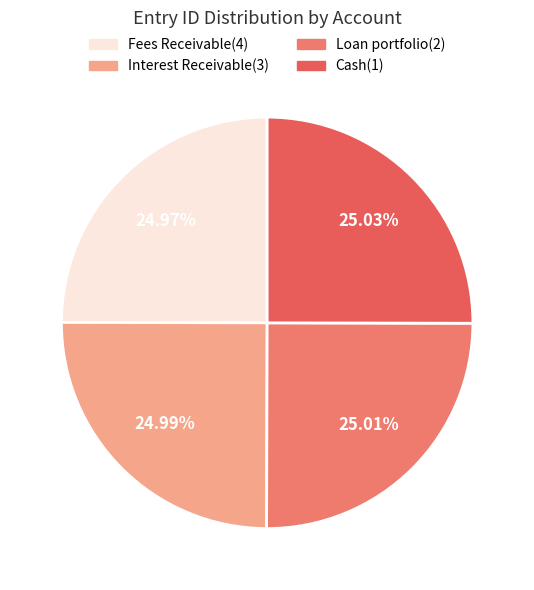

To the nearest percent, what percentage of the pie is Cash(1)?

25%